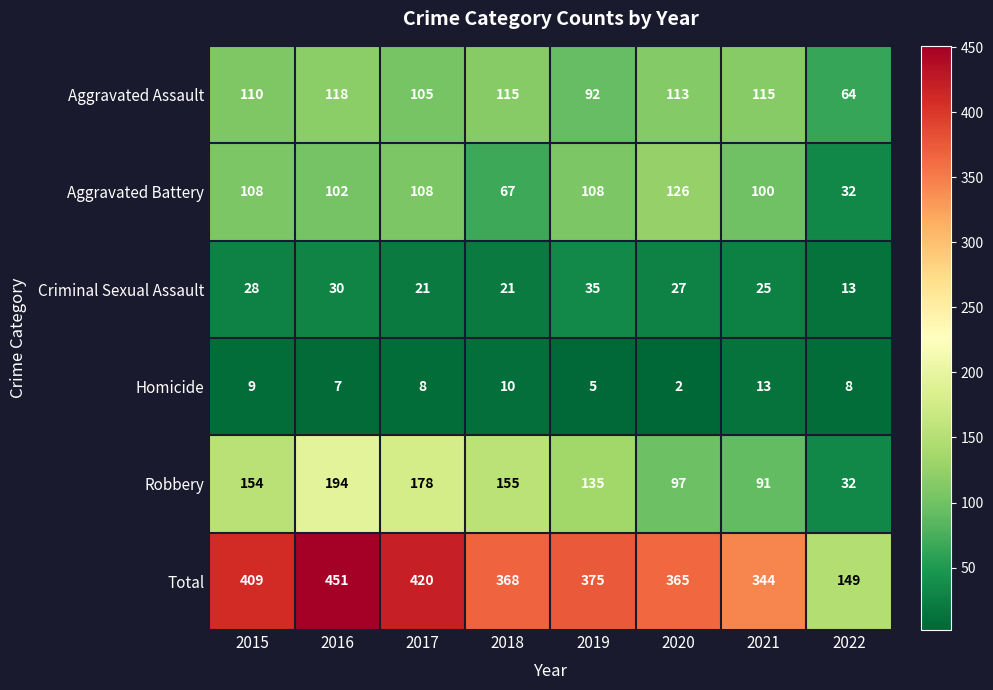

Rank the series by their maximum value, from highest to lowest.

Total, Robbery, Aggravated Battery, Aggravated Assault, Criminal Sexual Assault, Homicide